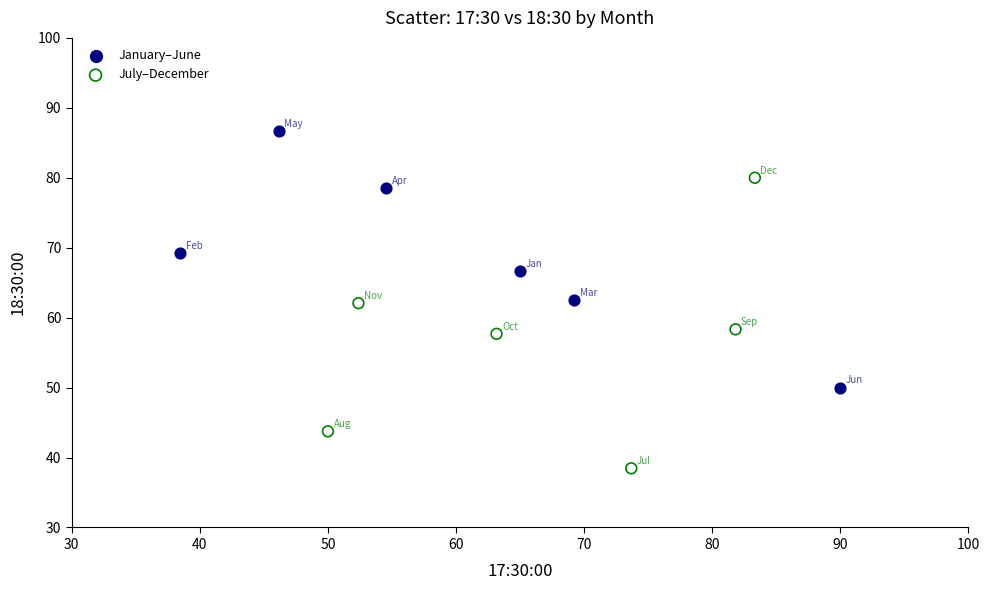

Which series reaches the minimum Y coordinate?

July–December